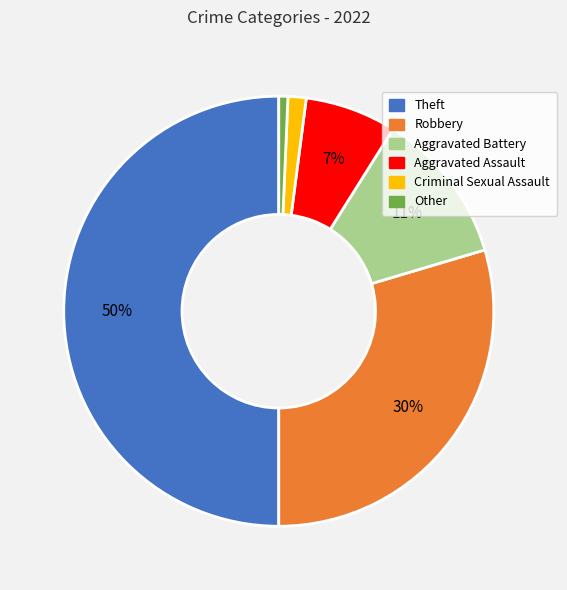

Does Aggravated Battery account for over 50% of the chart?

No